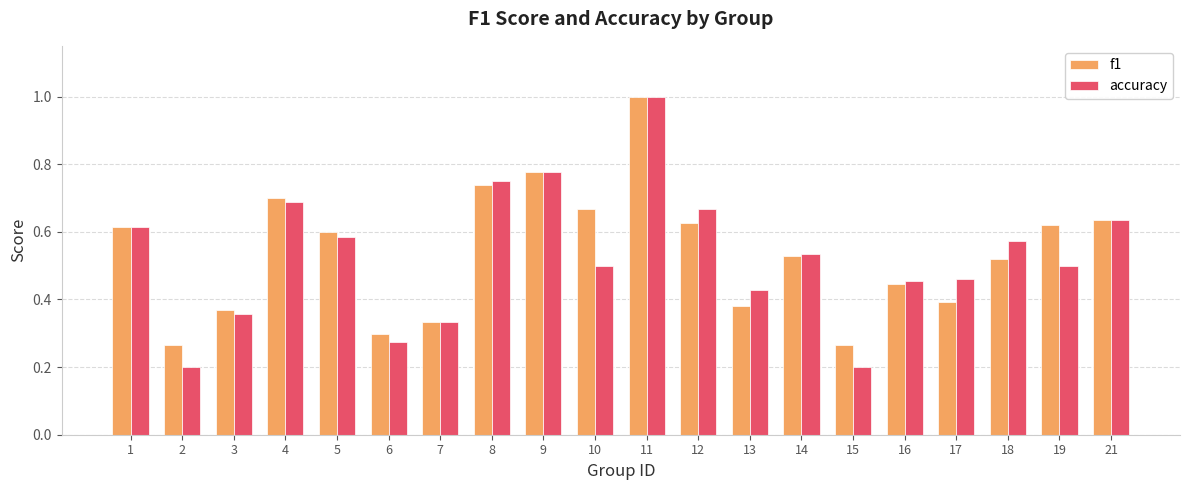

At how many categories does at least one series exceed 0?

20